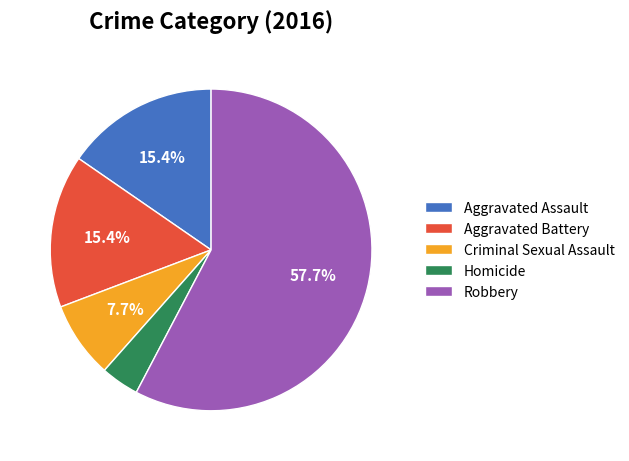

Which category has the biggest portion of the pie?

Robbery